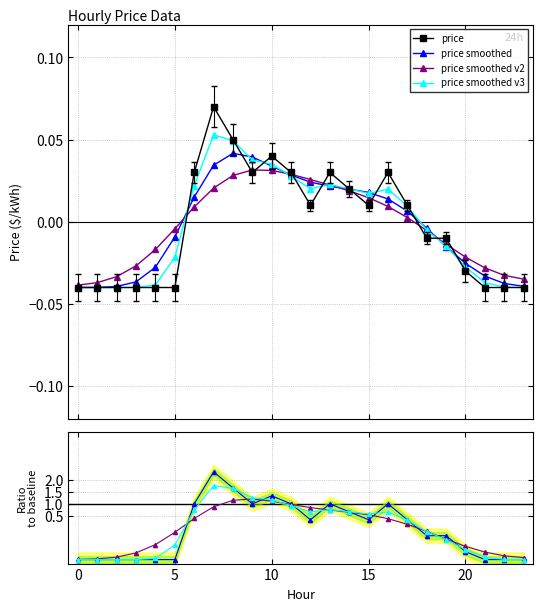

At which label does the data first exceed 0?

6